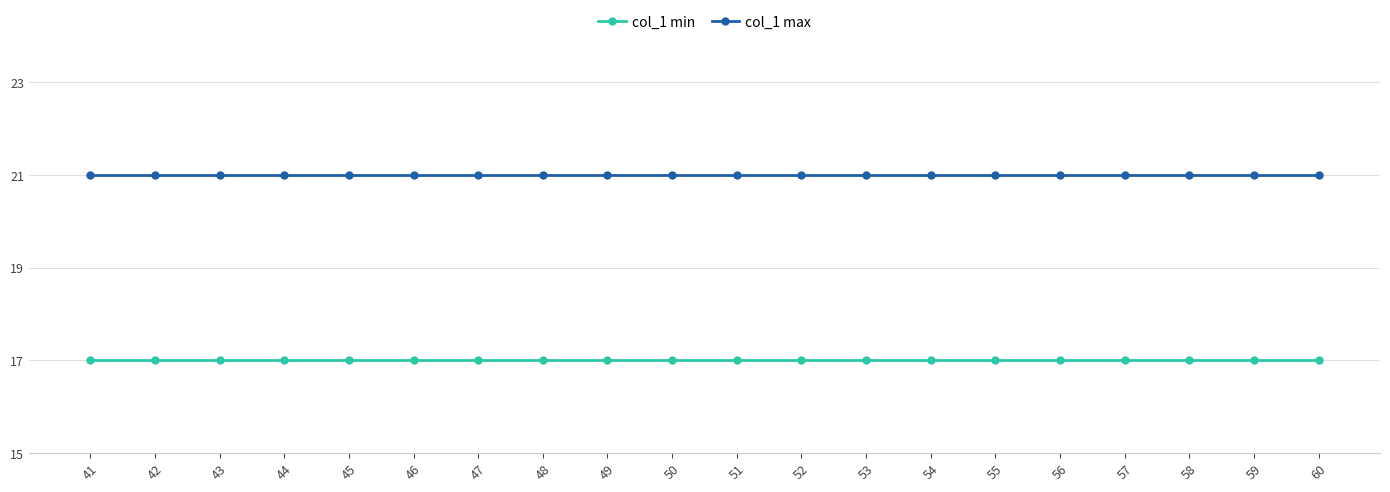

True or false: col_1 max and col_1 min cross at least once.

False